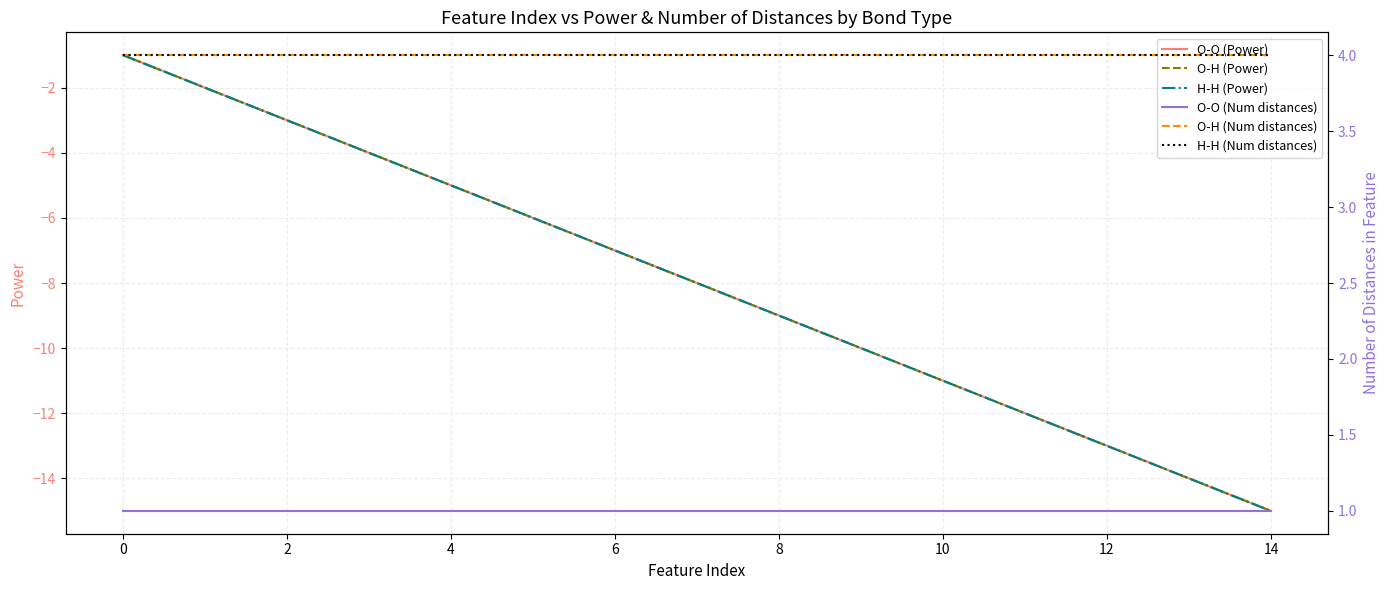

At how many categories does at least one series exceed -3?

15